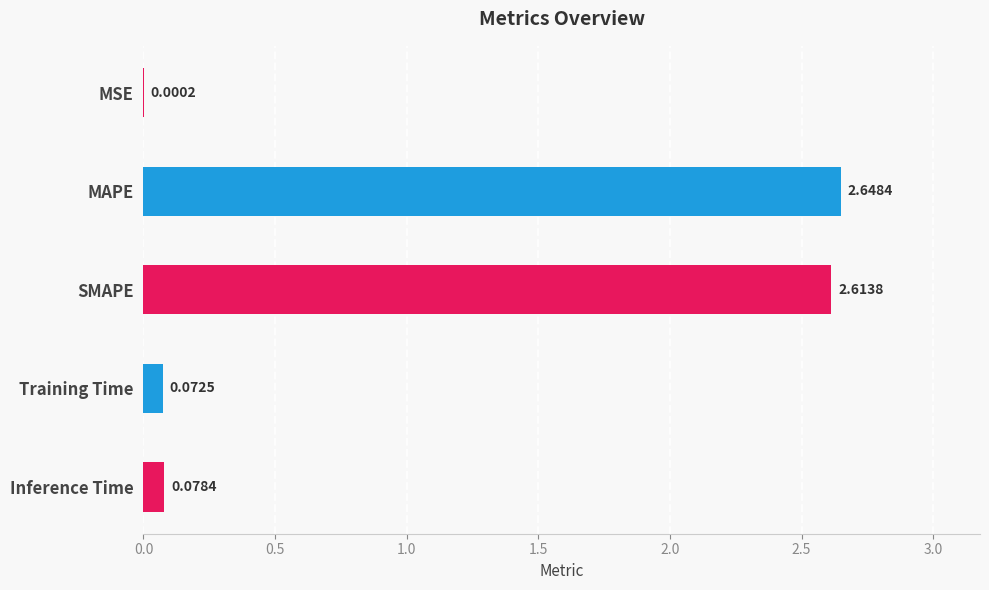

At which category does the chart reach its peak across all series?

MAPE